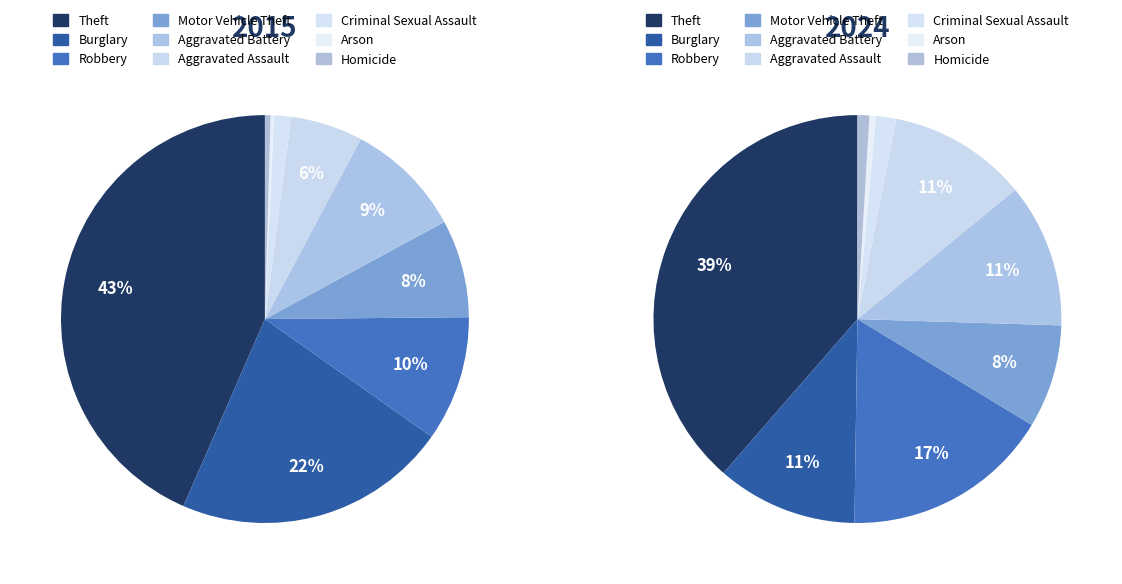

Rank the series by their maximum value, from lowest to highest.

values_2015, values_2024